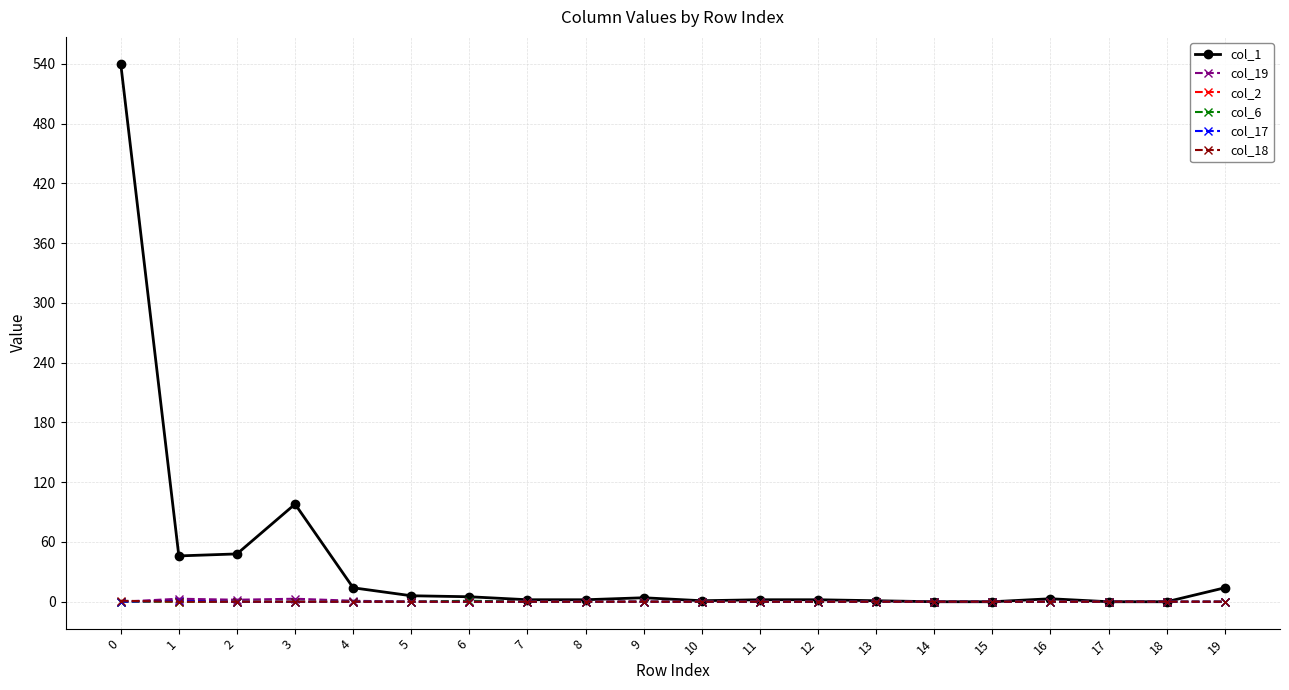

Does the chart have visible grid lines?

Yes